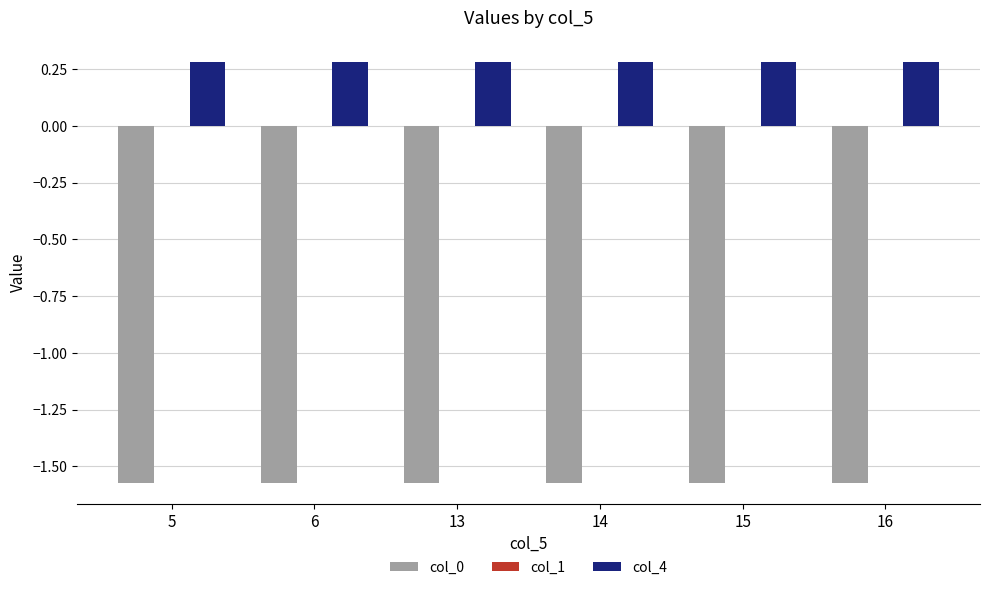

Which series has the largest total across all categories?

col_4